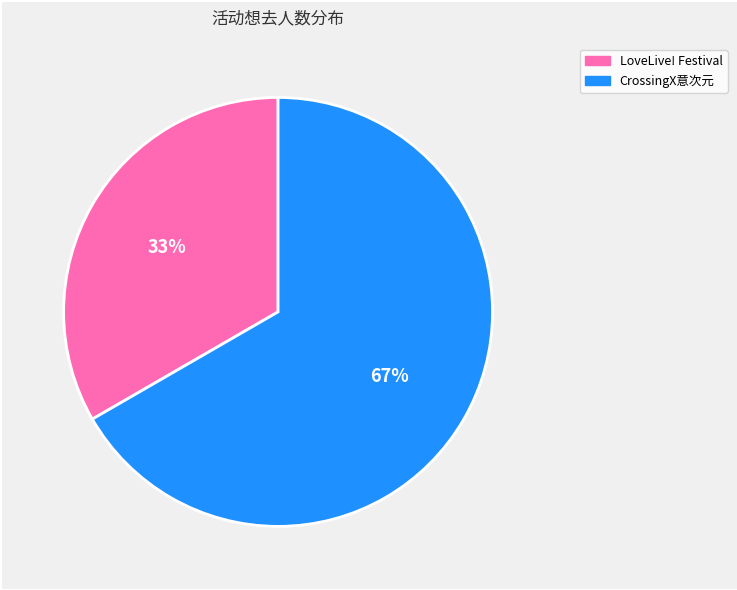

How many segments does this pie chart have?

2